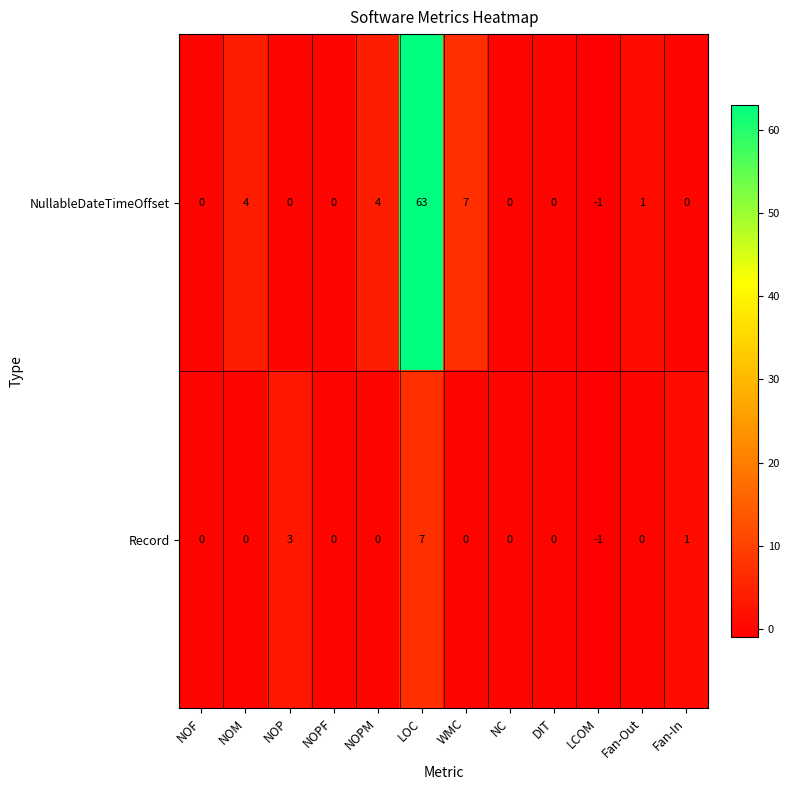

Which label corresponds to the largest value in the chart?

LOC